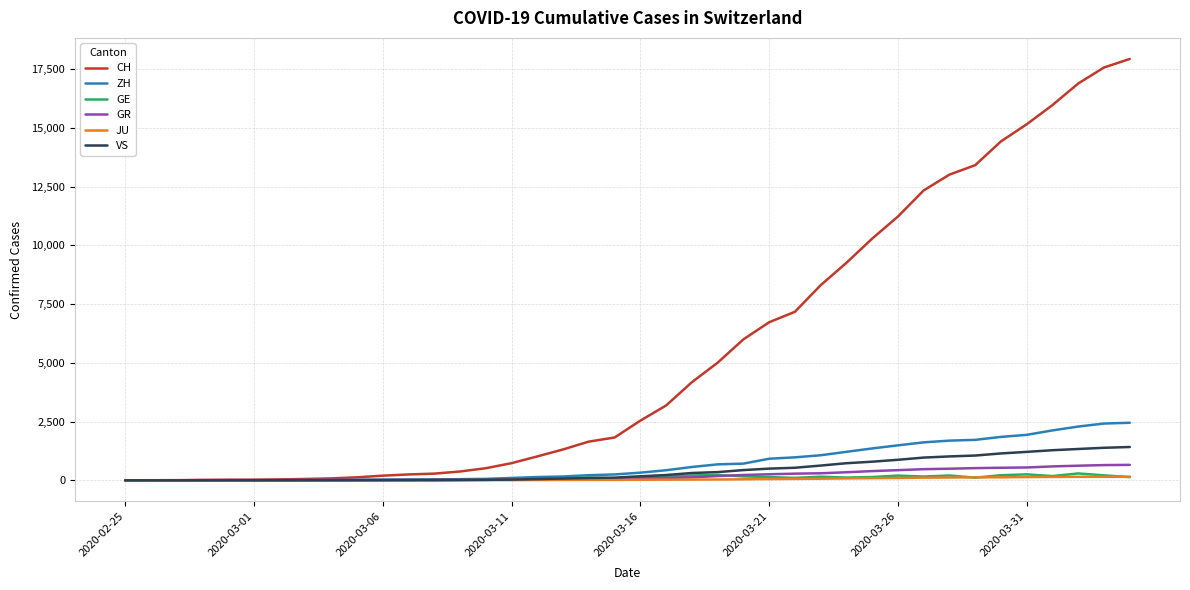

Which series has the widest spread of values?

CH